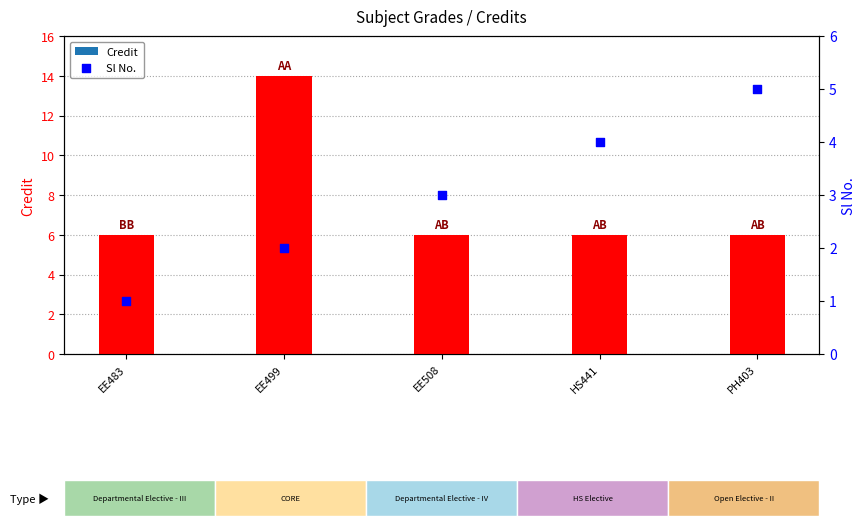

Which series has the largest total across all categories?

Credit